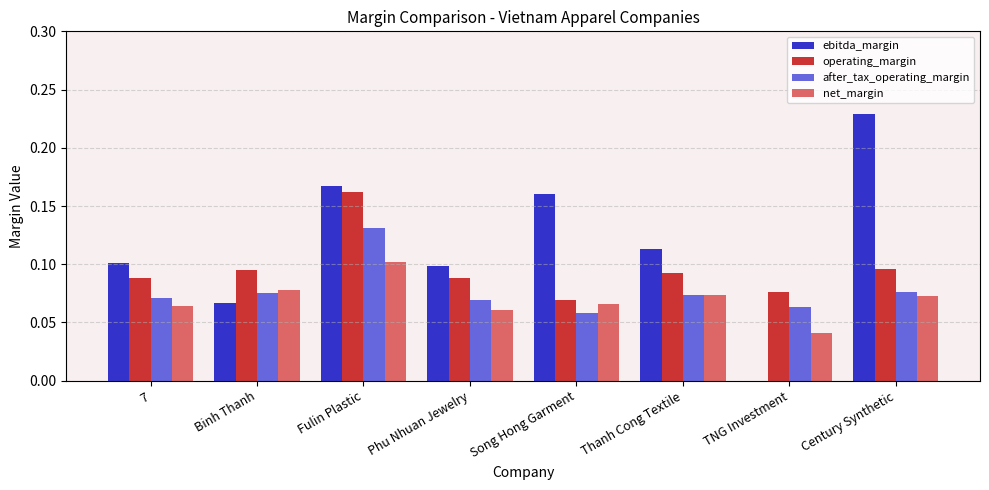

Between Song Hong Garment and Thanh Cong Textile, which series saw the biggest shift?

ebitda_margin